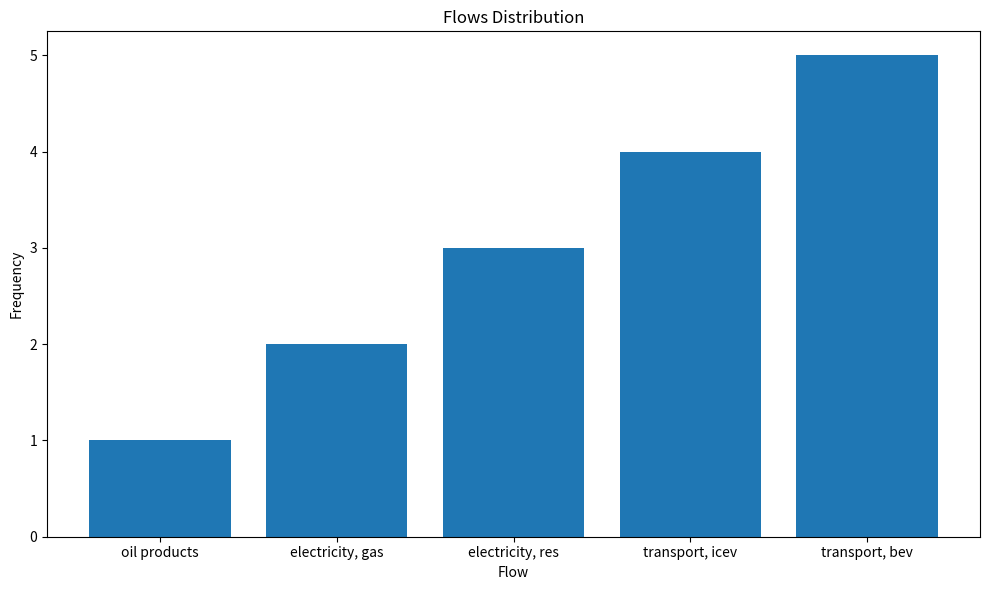

At which category does the chart reach its peak across all series?

transport, bev